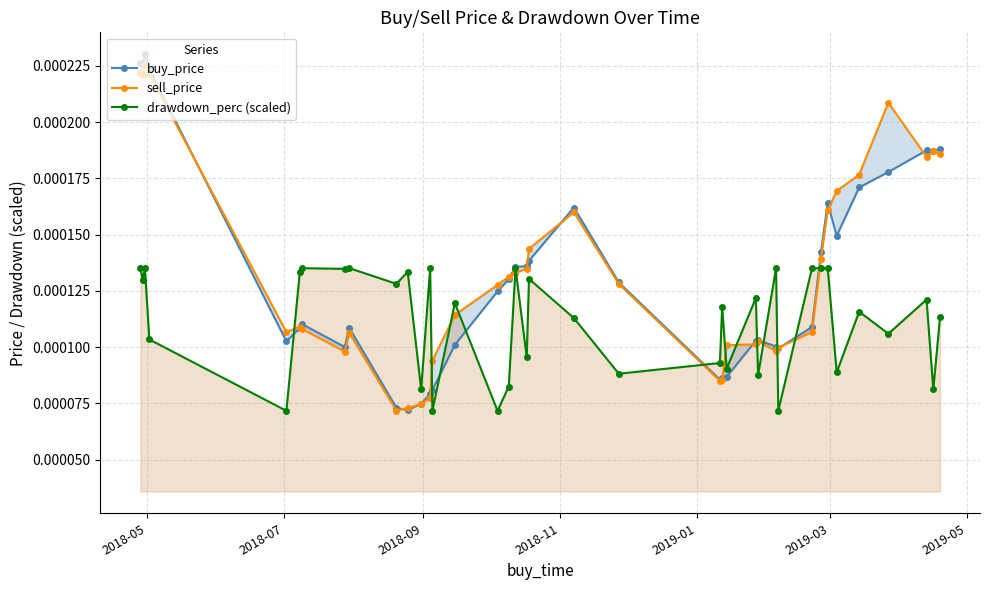

How many drawdown_perc (scaled) values are between 0 and 1?

38